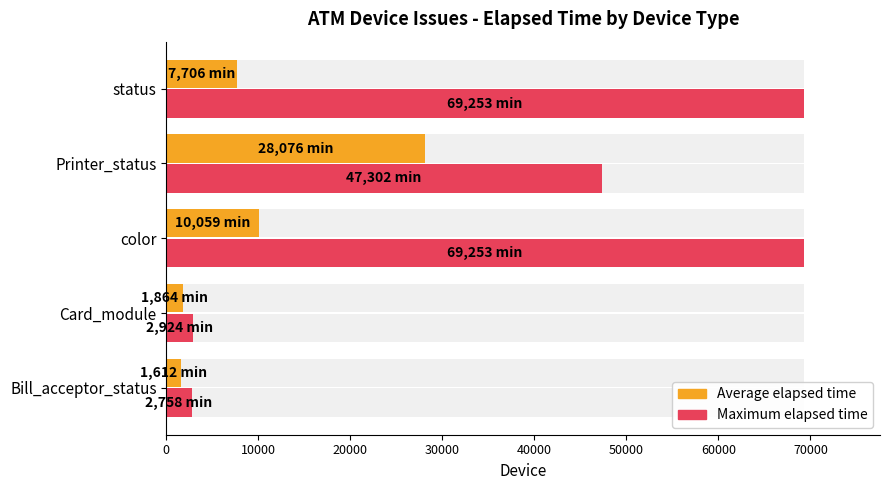

Count the number of categories in the chart.

5